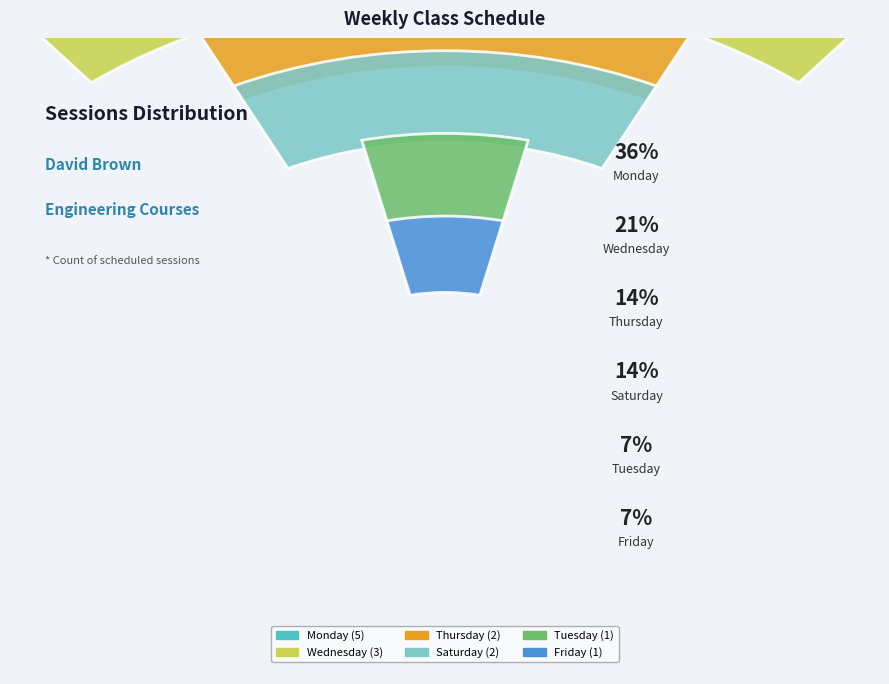

Is there a majority slice in this chart?

No